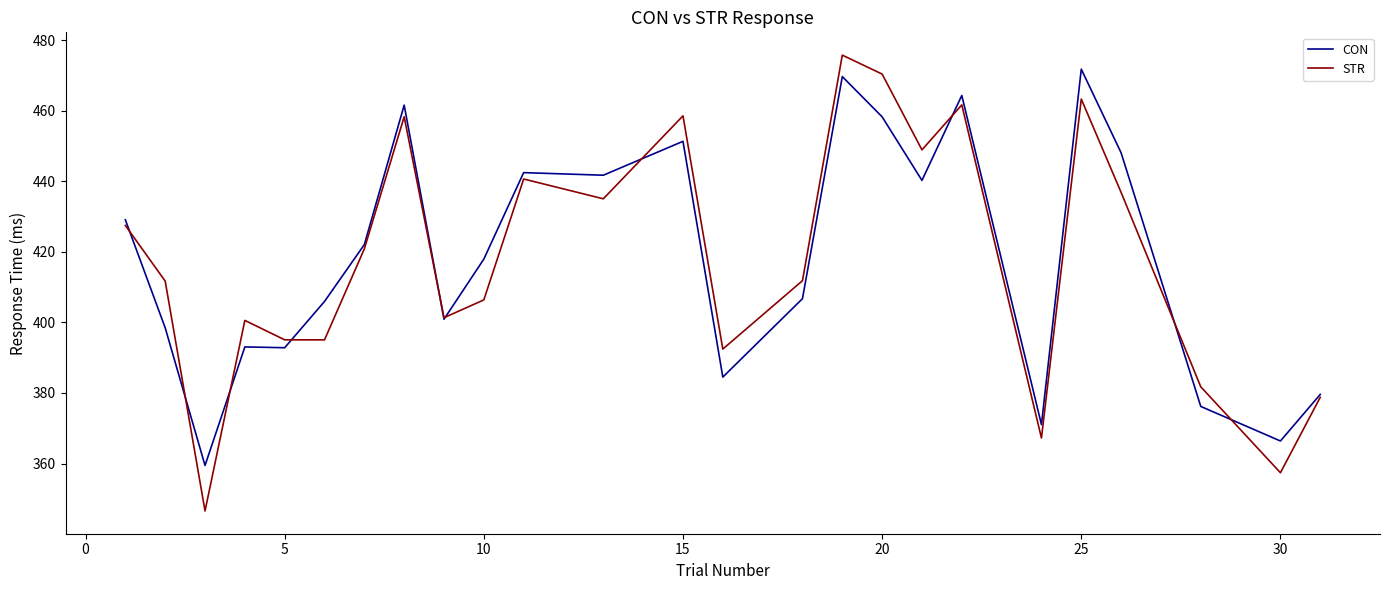

What is the minimum value for CON?

359.5